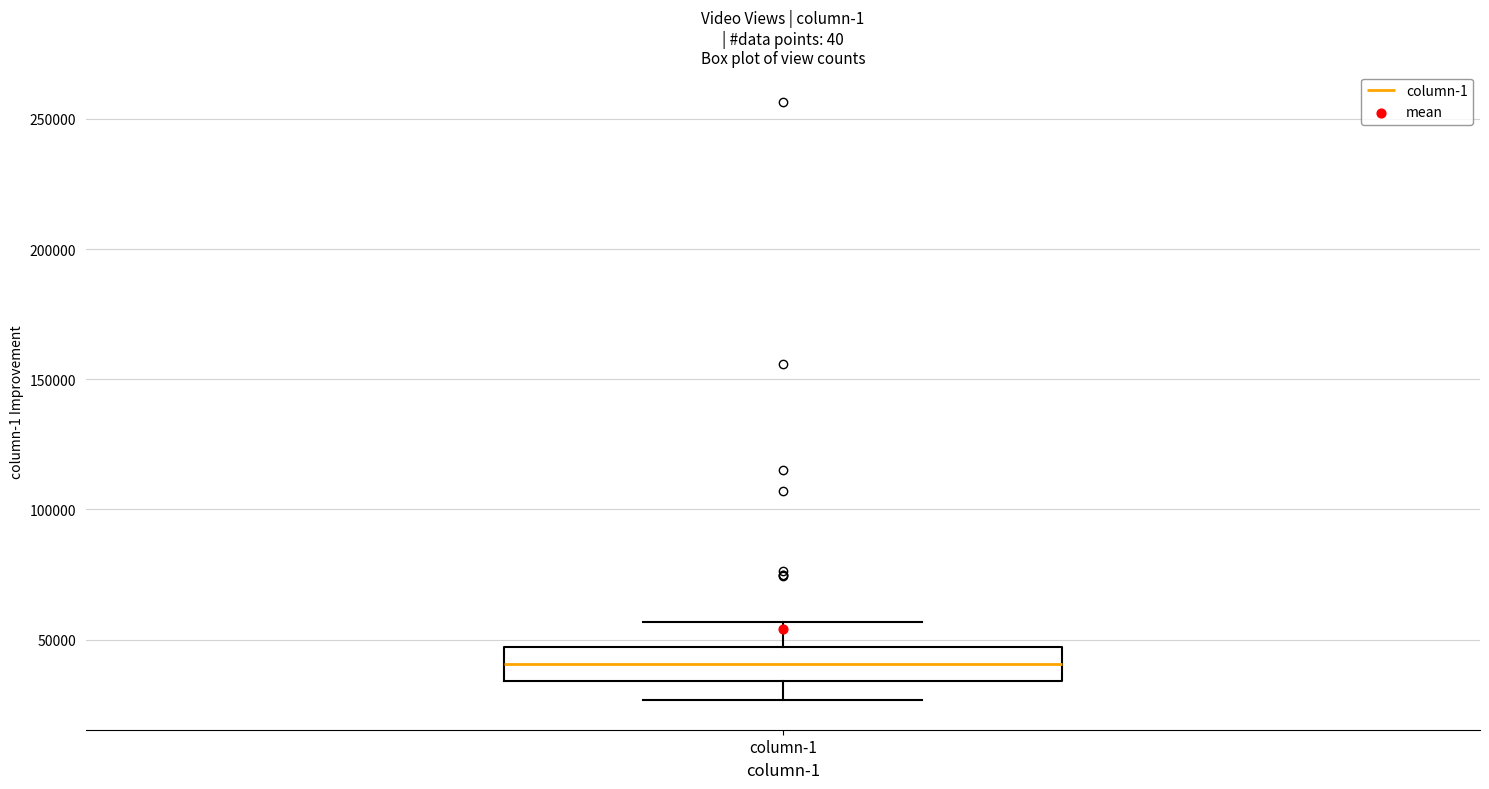

Read this box plot against the y-axis: the position of the median line, the range covered by the box, and the ends of both whiskers. The values are not printed on the chart, so give them approximately, as read against the axis.

median 40000, box 35000 to 45000, whiskers 25000 to 55000